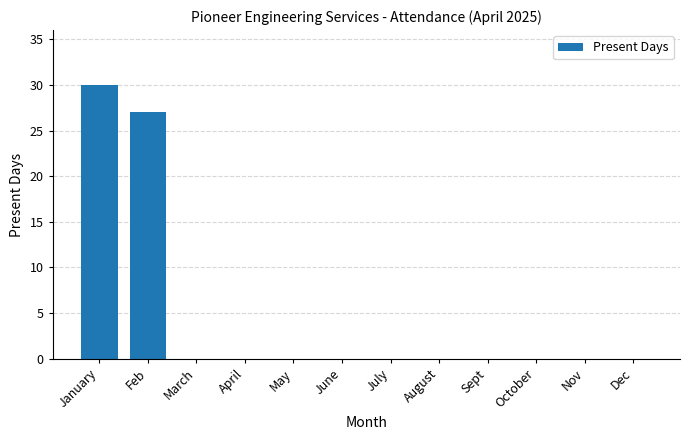

Which has a higher value, Feb or May?

Feb